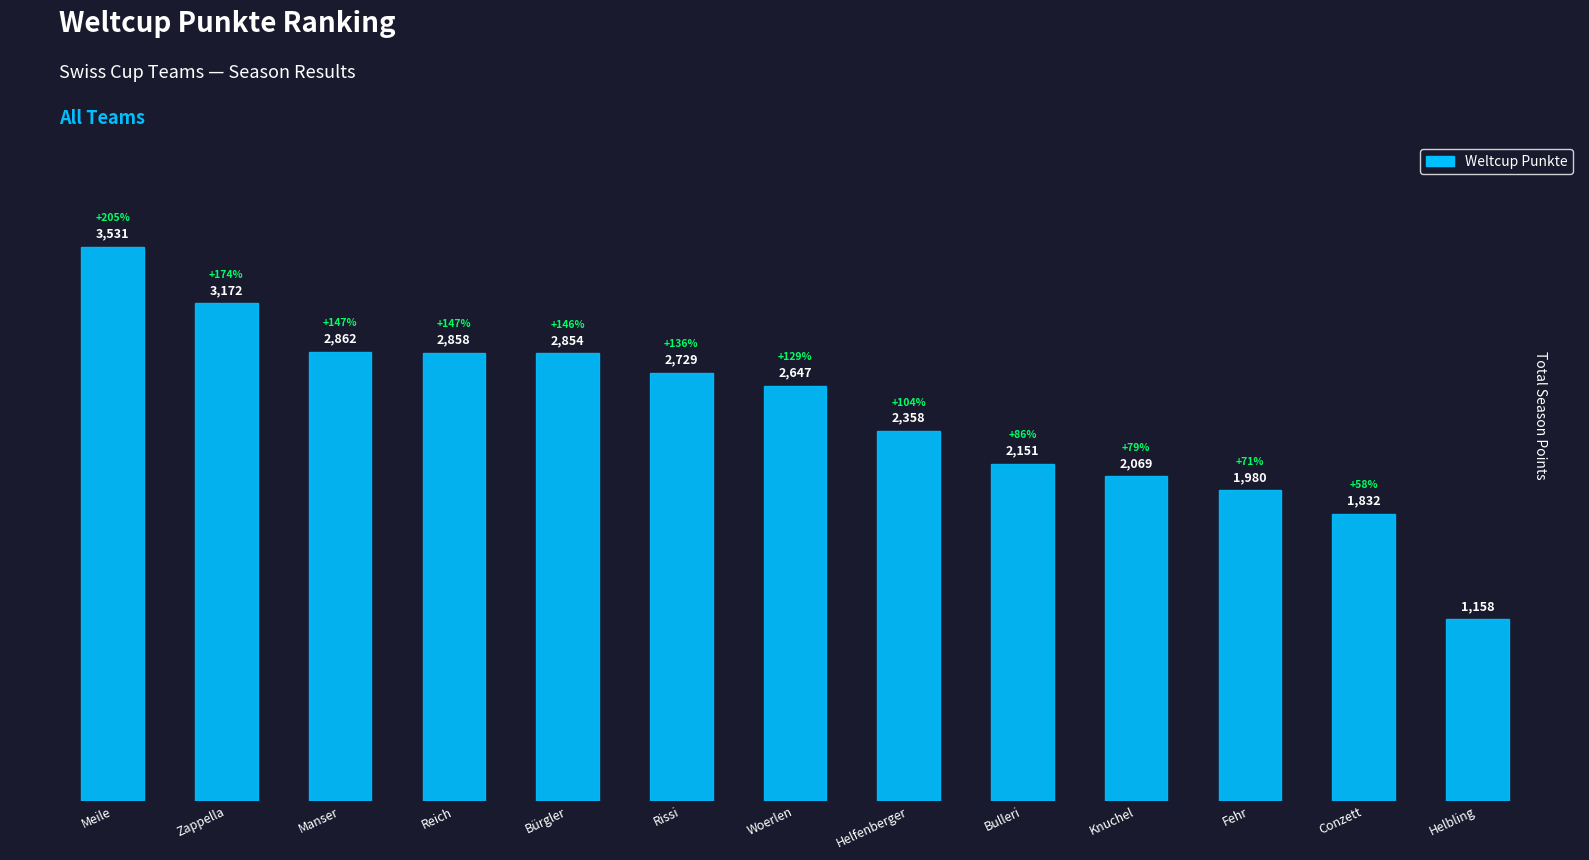

Are the bars horizontal?

No